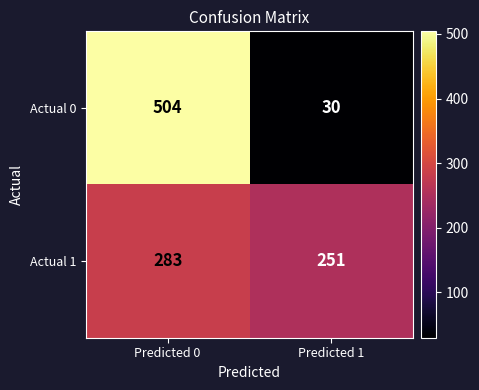

What is the maximum value shown in the chart?

504